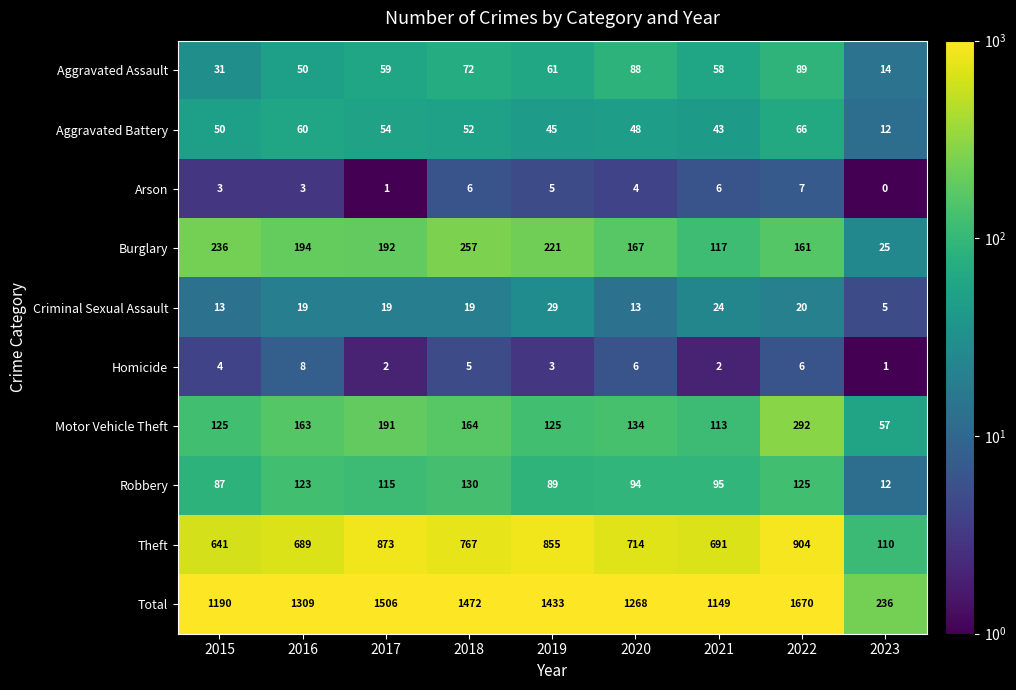

Rank the series by their maximum value, from highest to lowest.

Total, Theft, Motor Vehicle Theft, Burglary, Robbery, Aggravated Assault, Aggravated Battery, Criminal Sexual Assault, Homicide, Arson